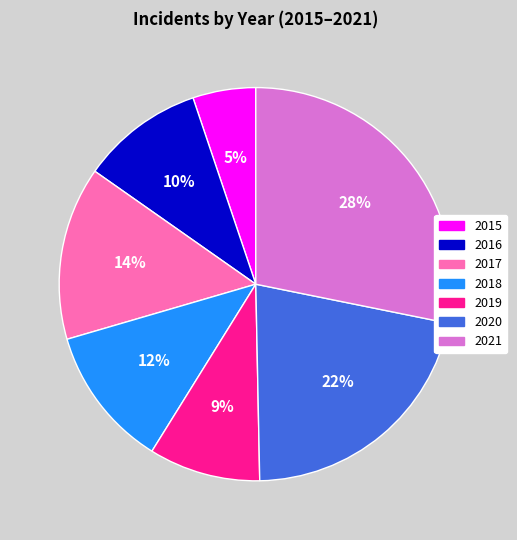

Do 2018 and 2015 together represent more than half of the pie?

No